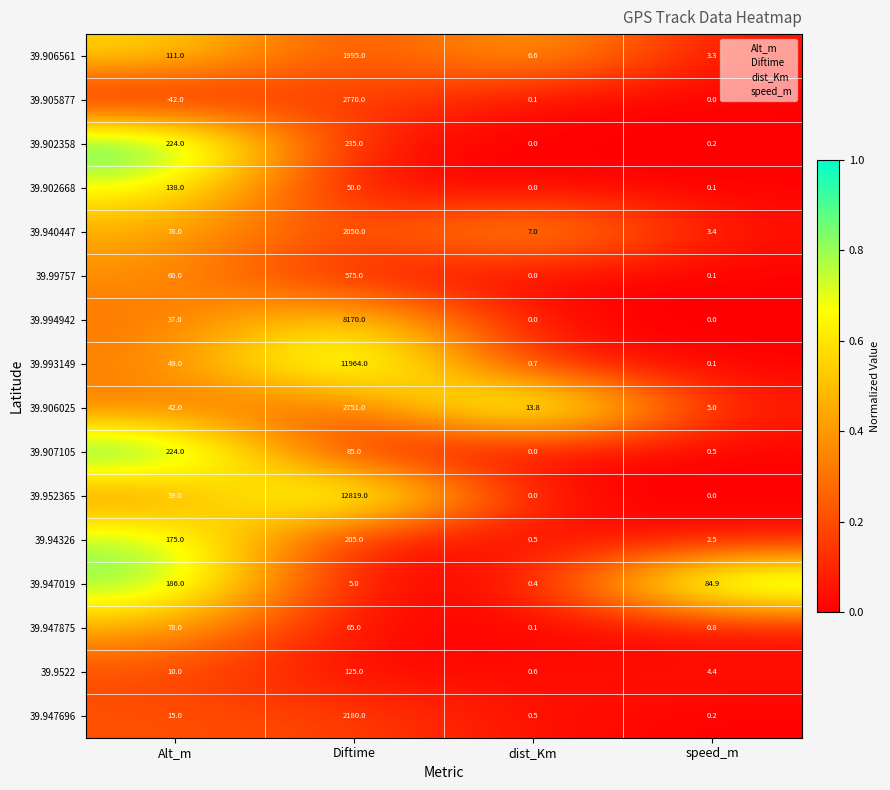

List the labels in order of 39.902358 value, smallest first.

dist_Km, speed_m, Alt_m, Diftime